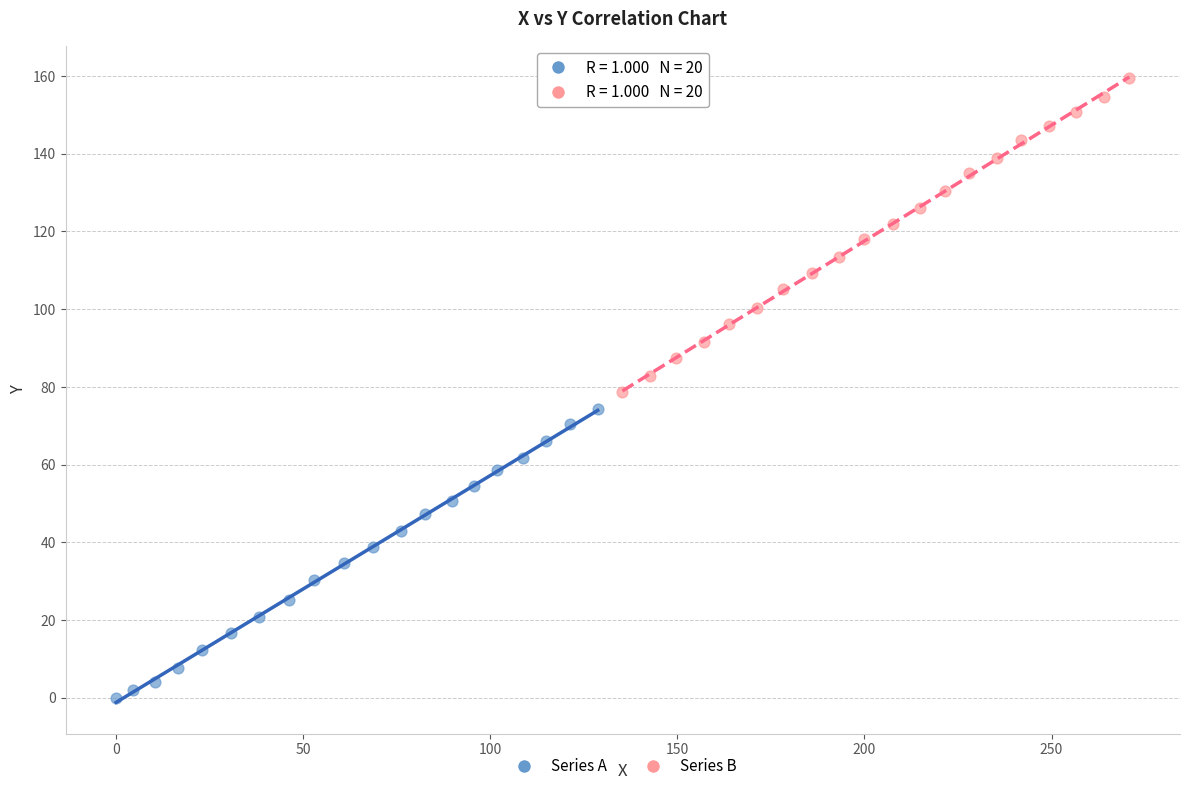

Which series reaches the minimum Y coordinate?

Series A